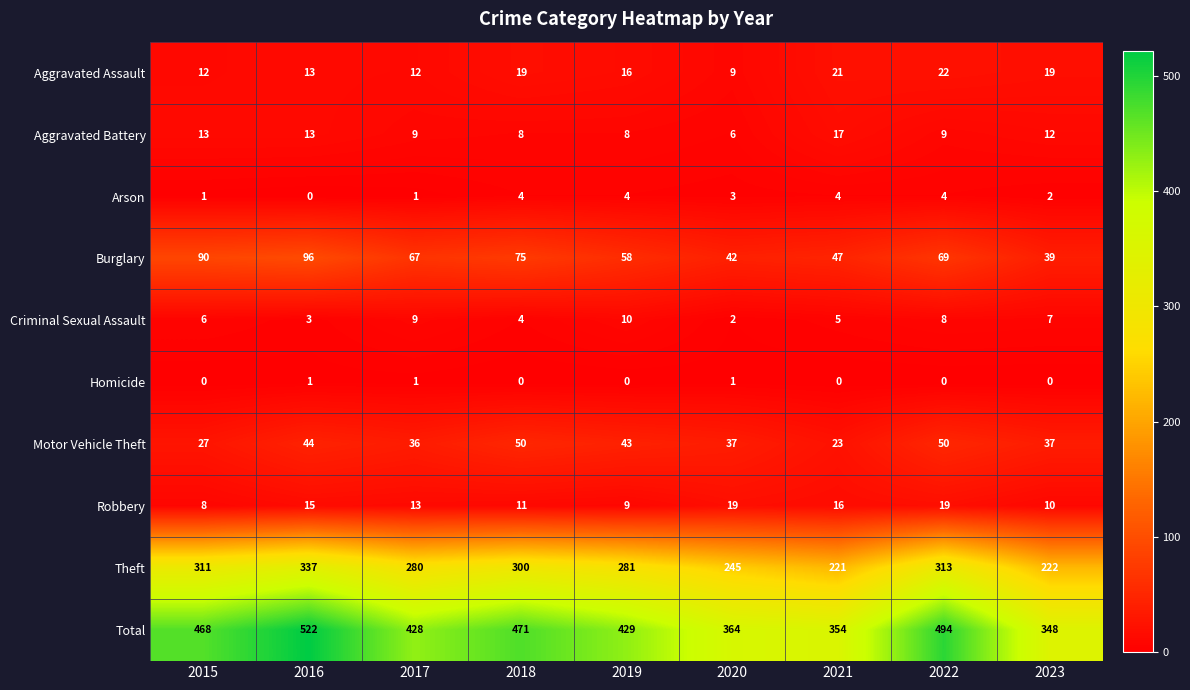

At which category is the sum across all series the highest?

2016